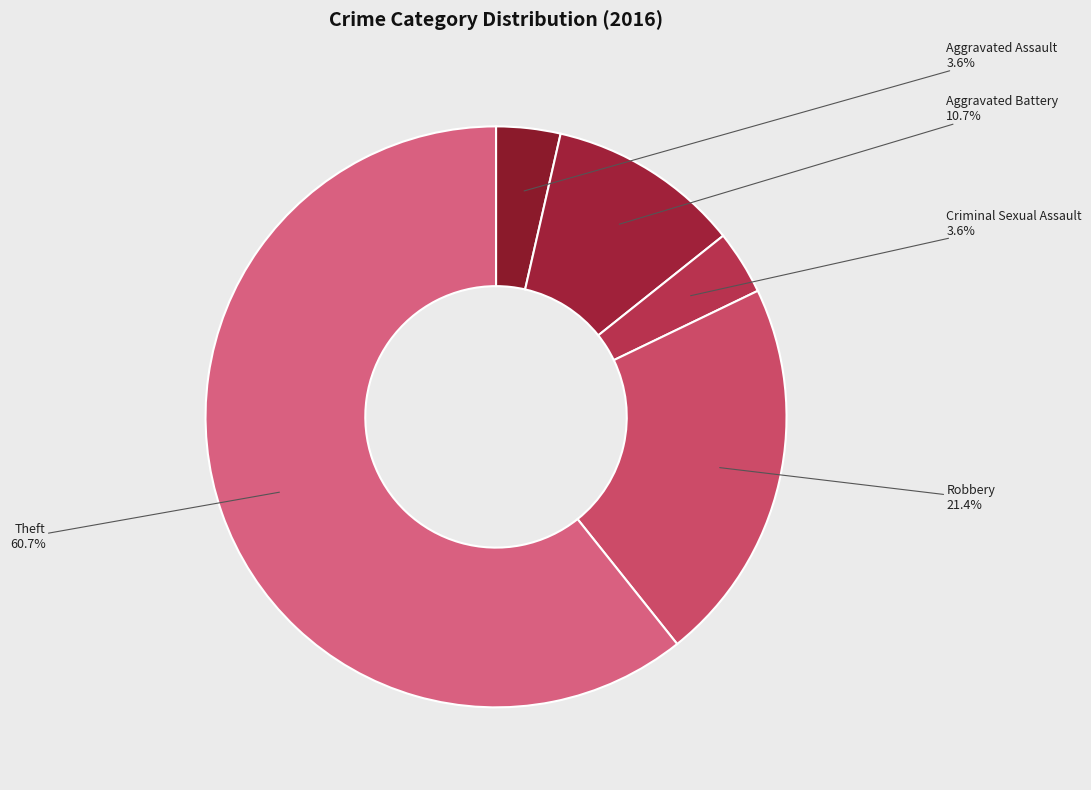

To the nearest percent, what is the difference between the largest and smallest slice percentages?

57%